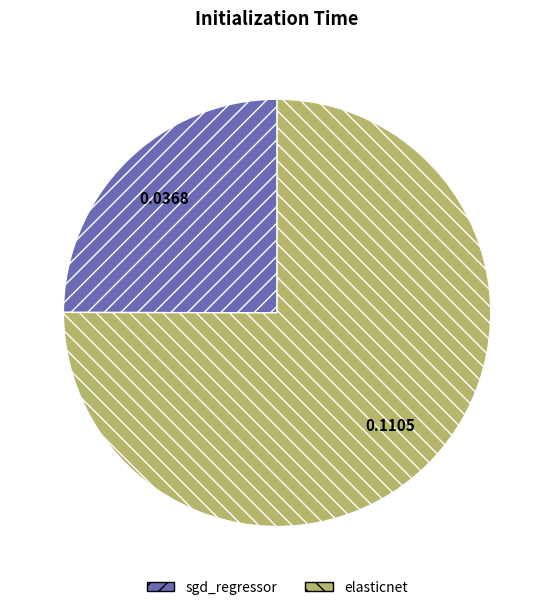

Which category has the smallest portion of the pie?

sgd_regressor